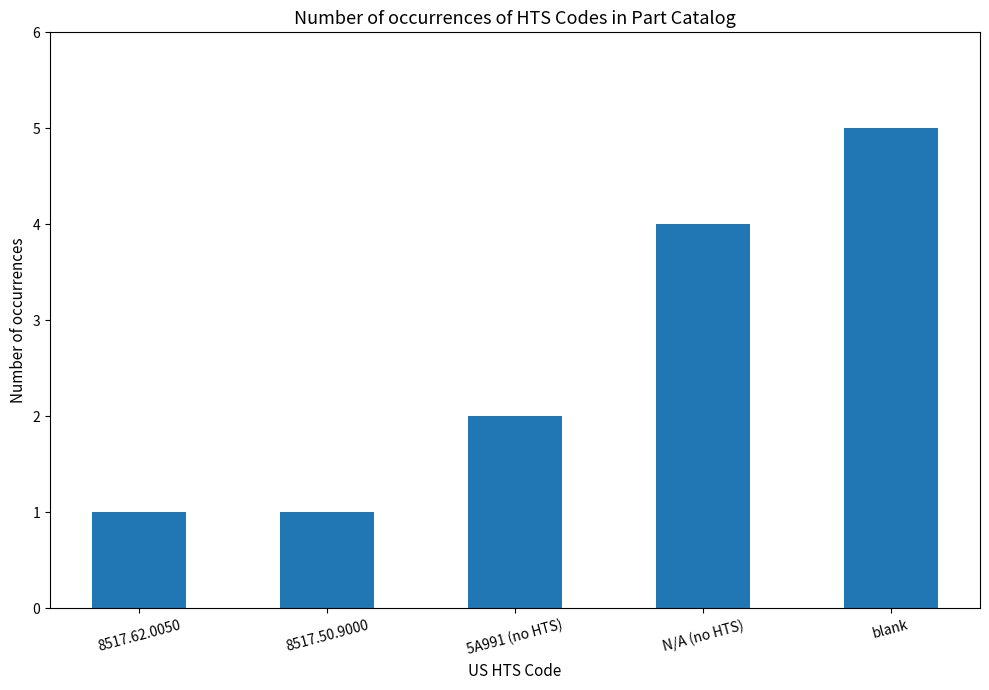

What is the average value?

3